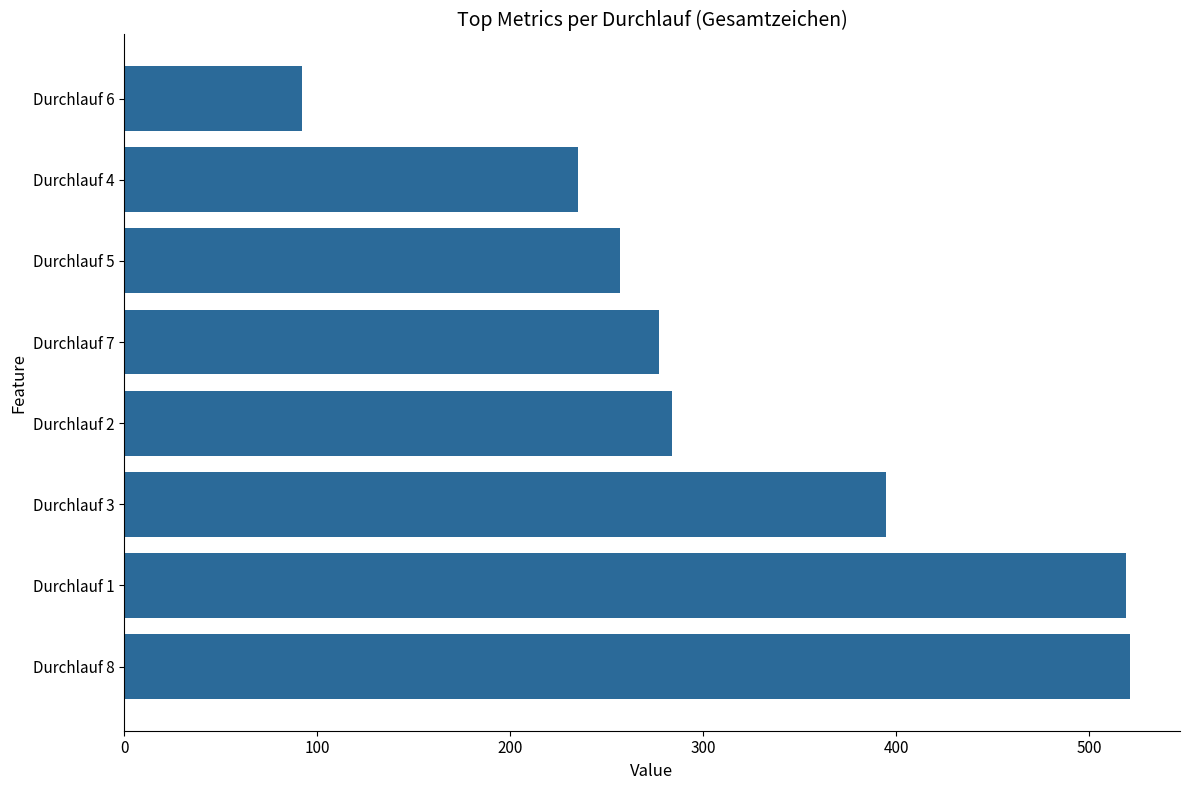

Is it true that the value at Durchlauf 8 is 749?

False